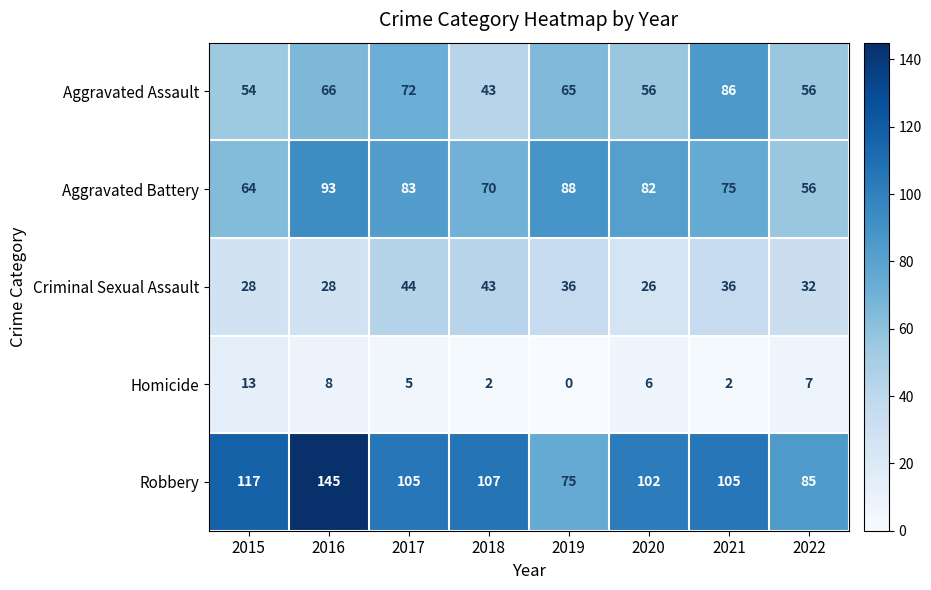

At which category is the sum across all series the highest?

2016